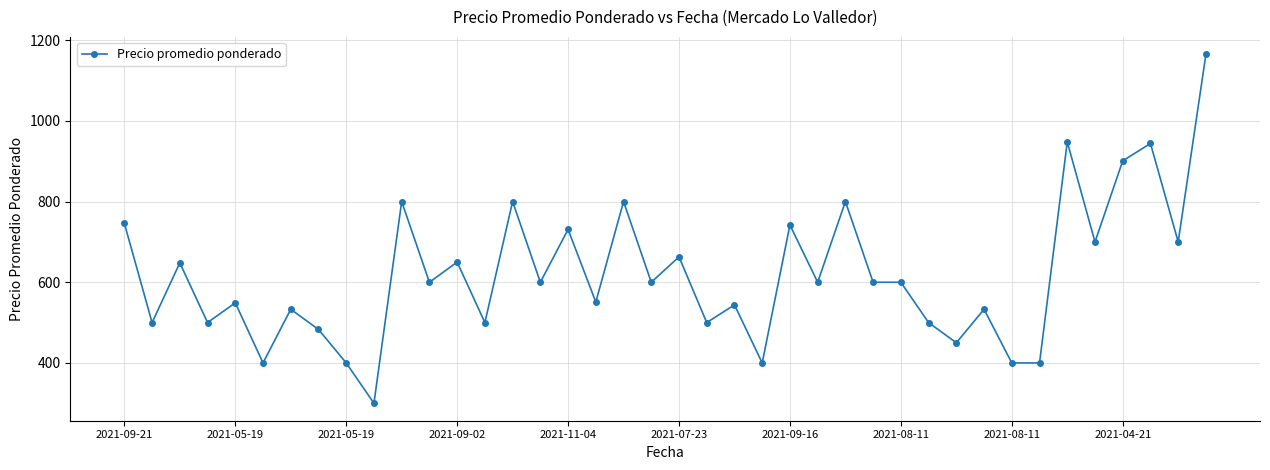

What is the value of the 22nd point from the left?

500